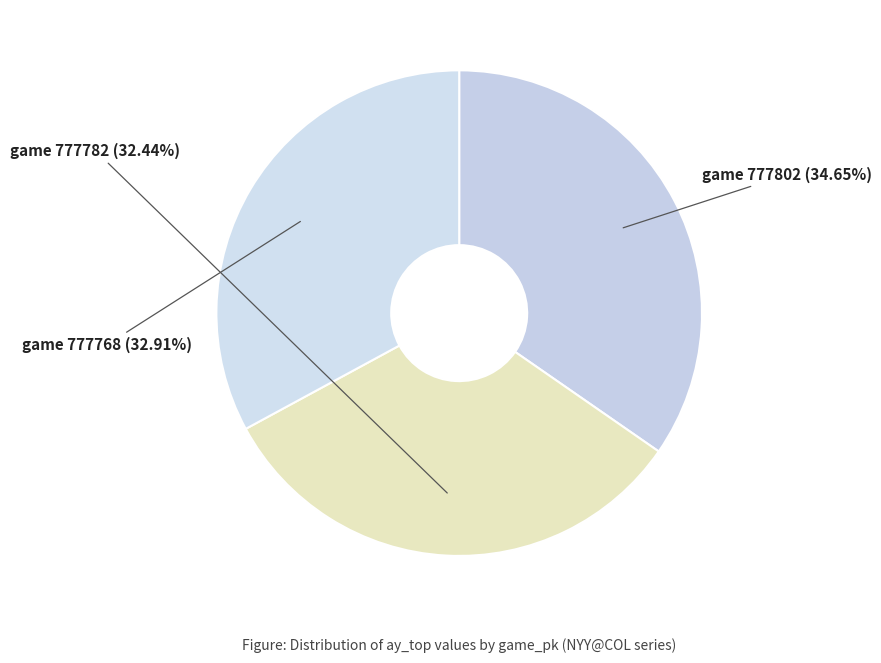

How many segments does this pie chart have?

3